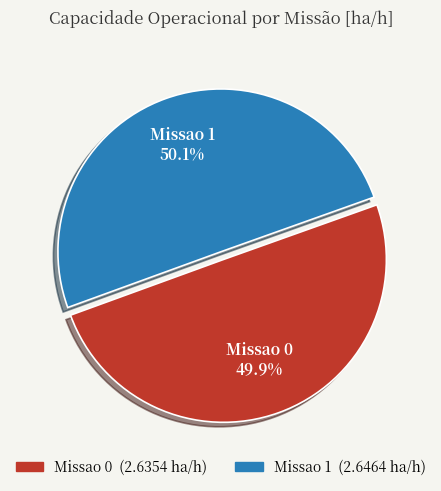

To the nearest percent, what percentage of the pie is Missao 1?

50%